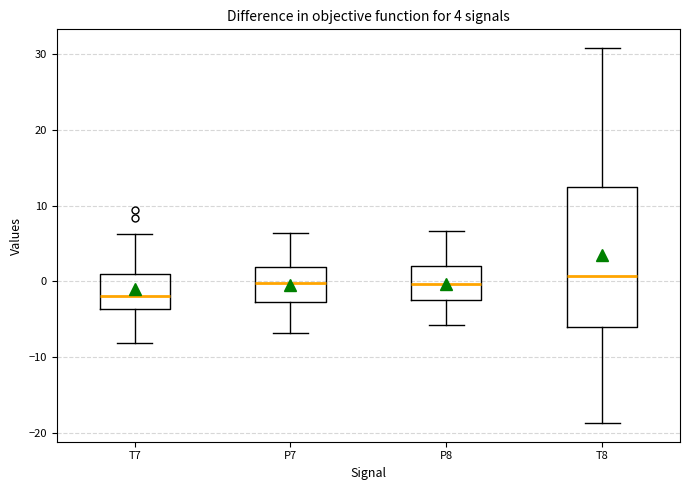

Which box's median line is the lowest?

T7